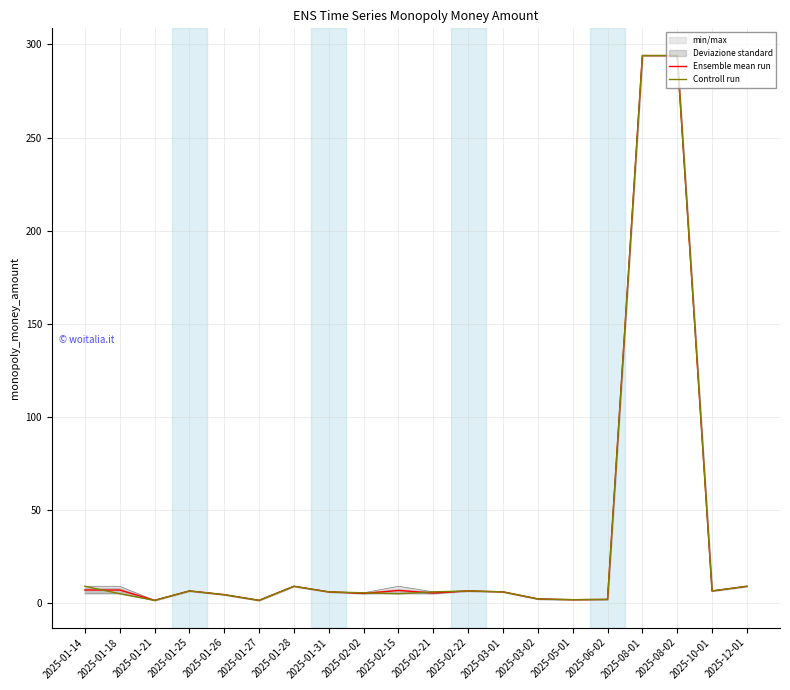

The value of Controll run at 2025-02-02 is 5.5. True or false?

True